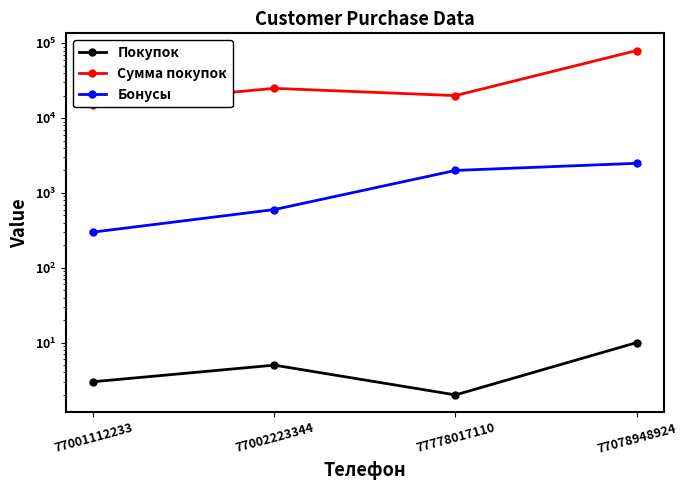

The value of Покупок at 77078948924 is 10. True or false?

True